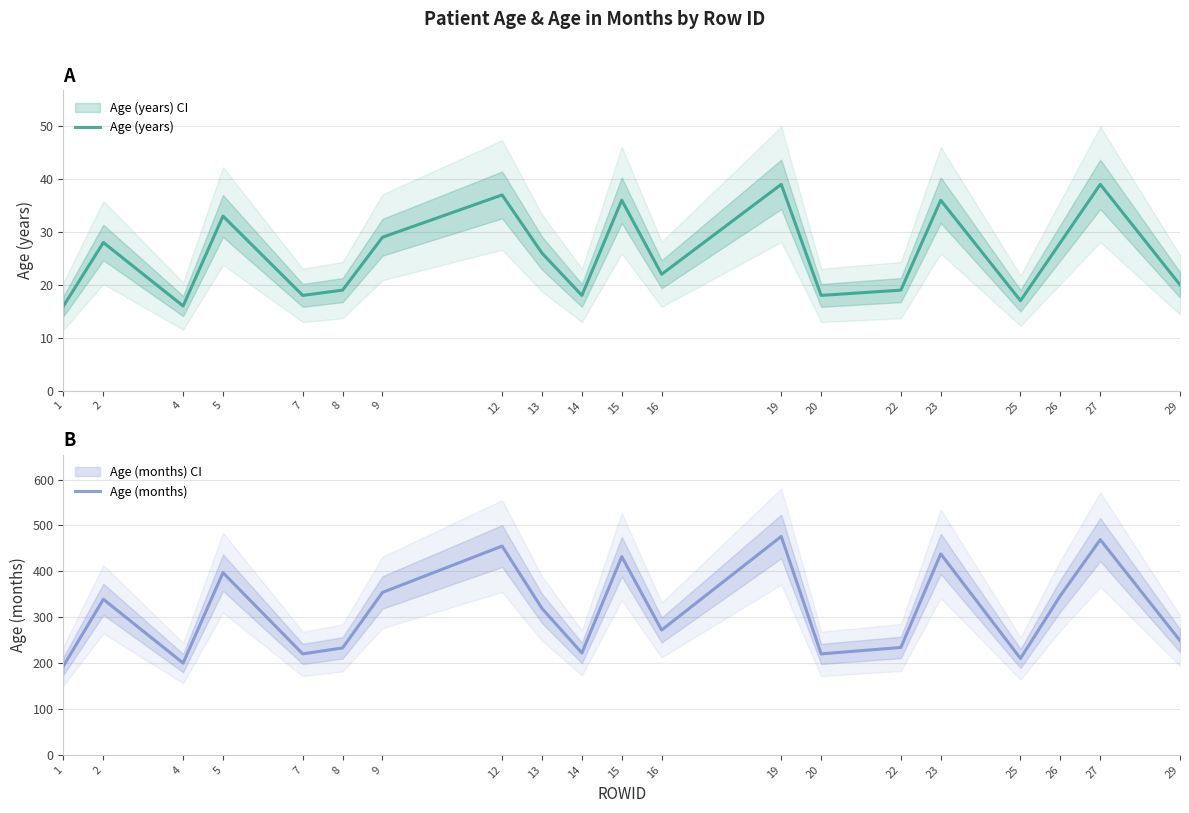

Is it true that Age (years) equals 16 at 1?

True